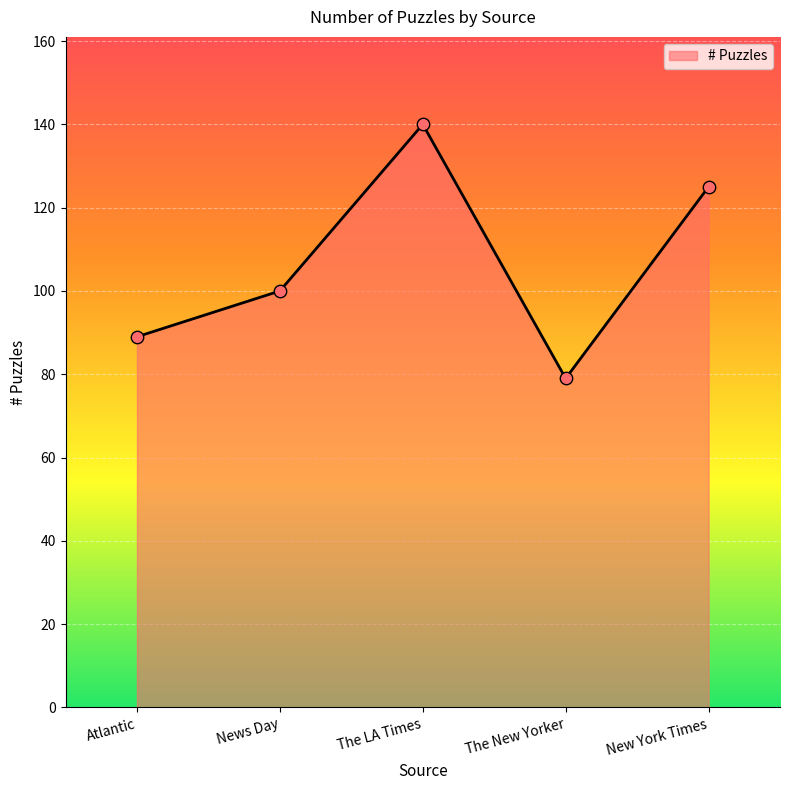

Between News Day and The LA Times, which is larger?

The LA Times